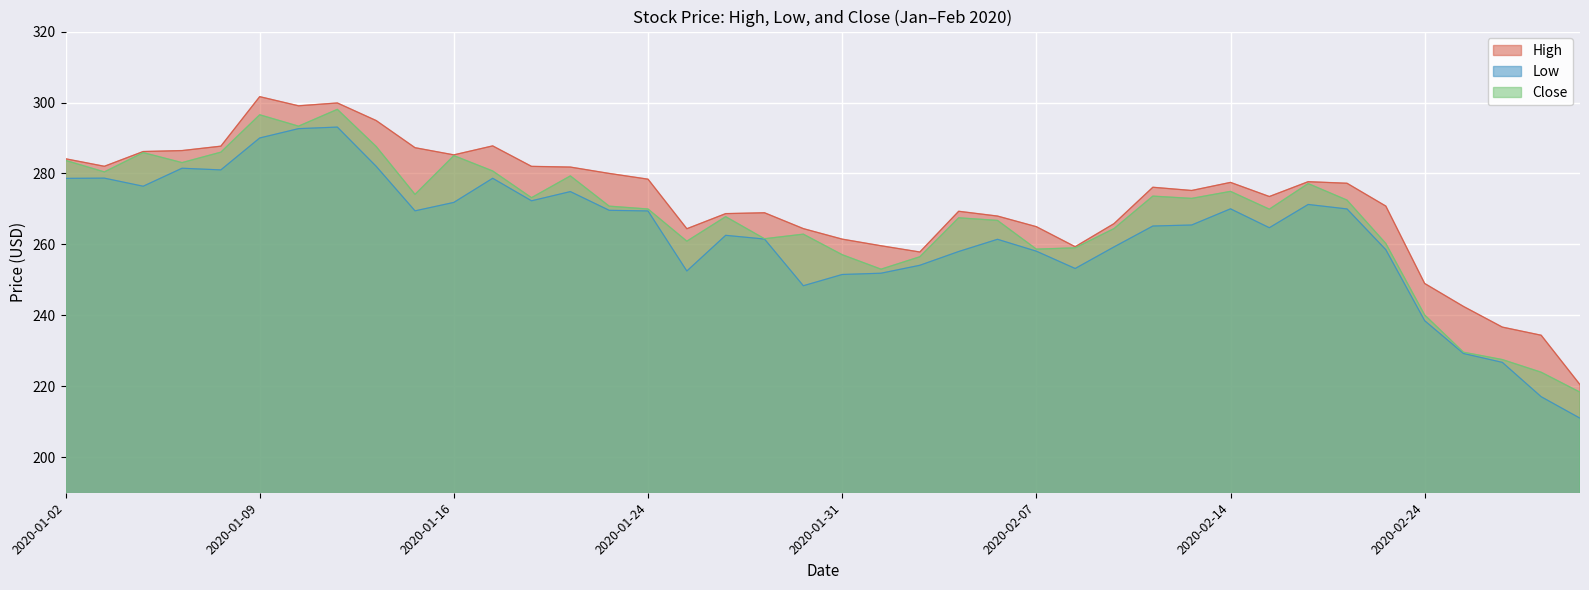

What are all the series names shown in the legend?

High, Low, Close